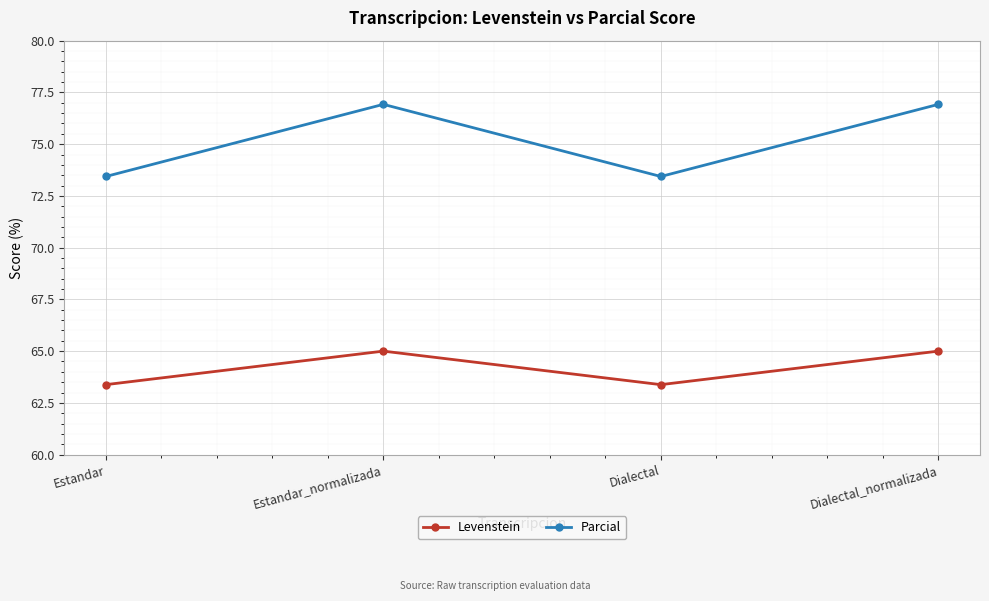

Read the Parcial value at Dialectal_normalizada.

76.9